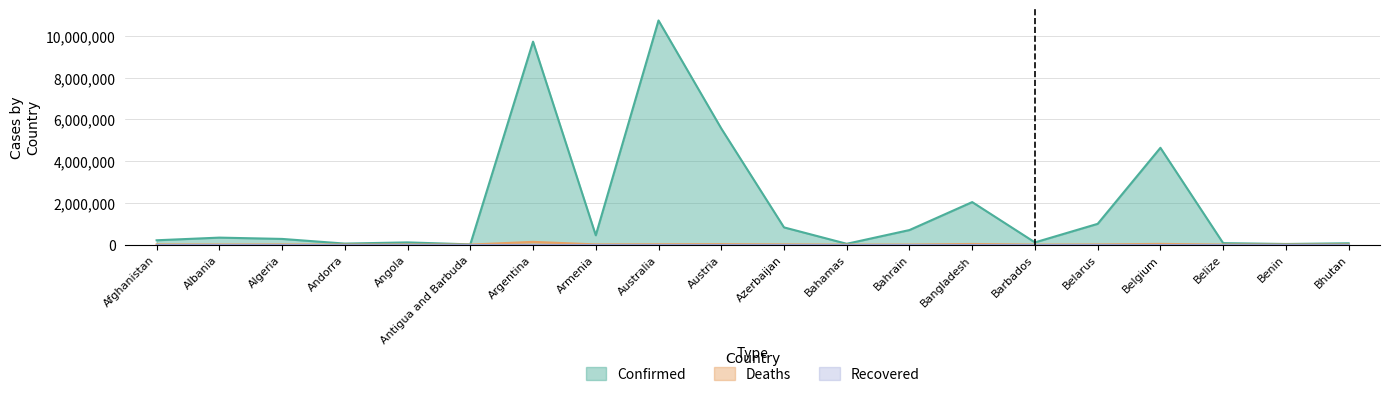

What is the total value across all series at Barbados?

104983